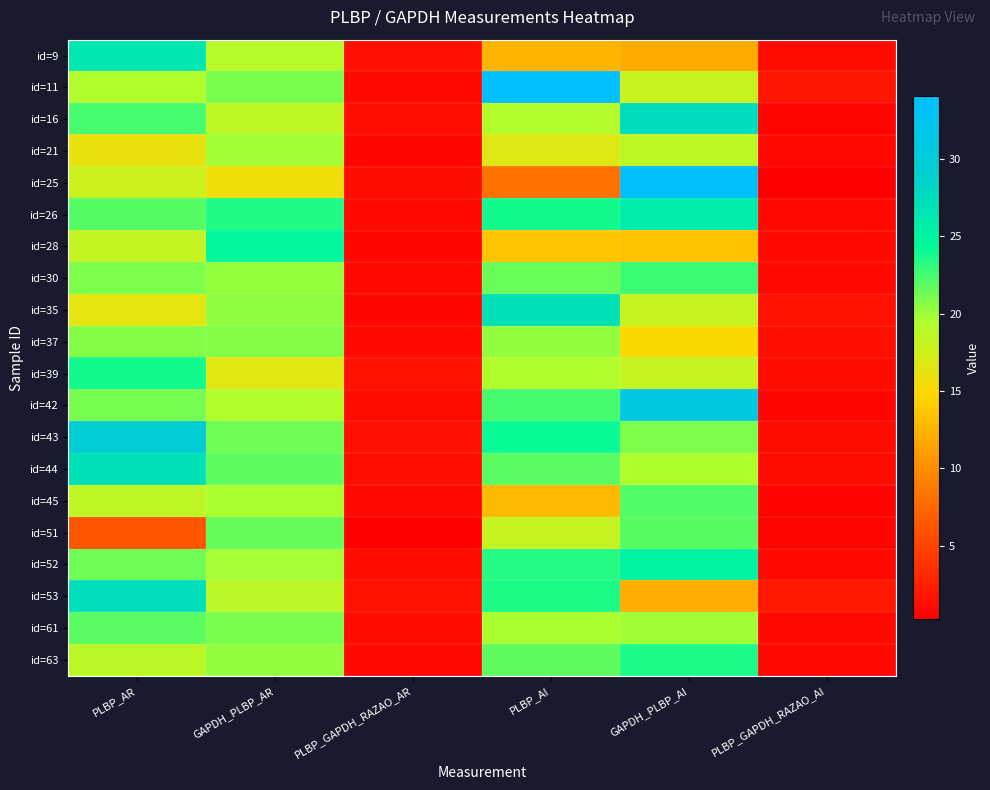

Between GAPDH_PLBP_AI and PLBP_GAPDH_RAZAO_AI, which is larger?

GAPDH_PLBP_AI